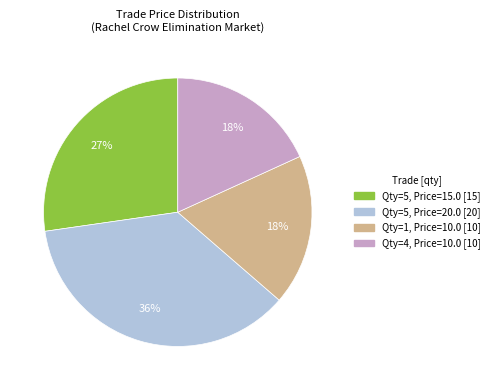

Count the number of slices in the pie.

4